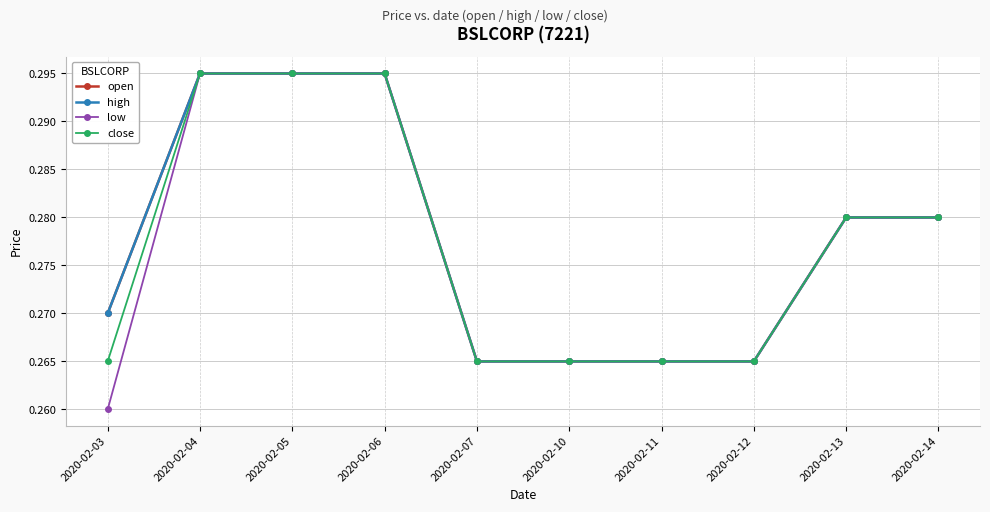

How many low values are between 0 and 1?

10